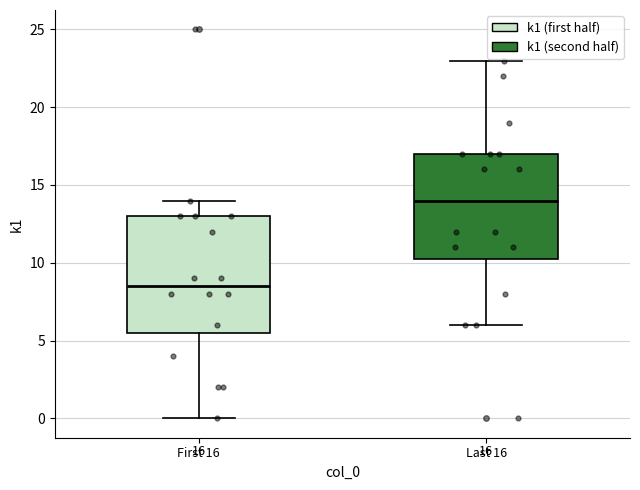

Which box has the lowest median line?

First 16